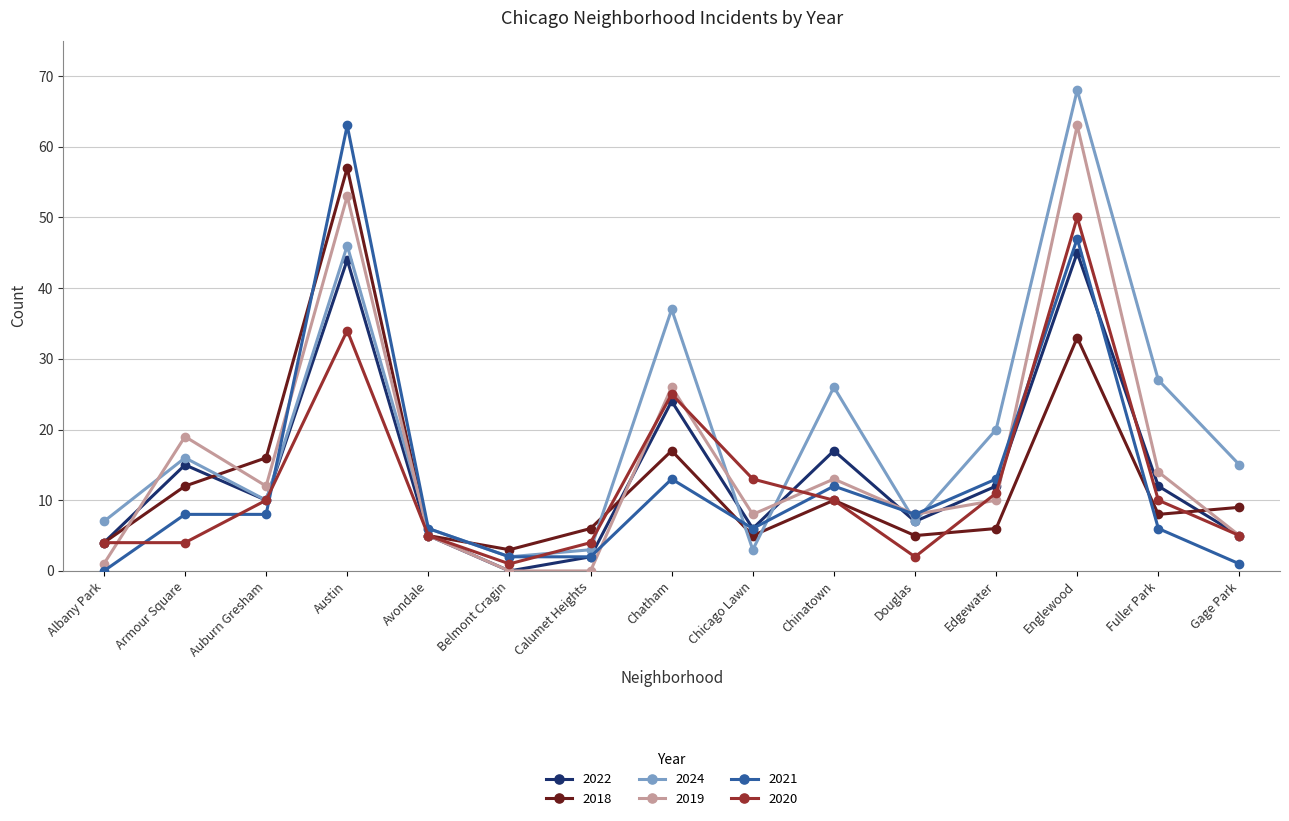

Between Chinatown and Fuller Park, which series saw the biggest shift?

2021